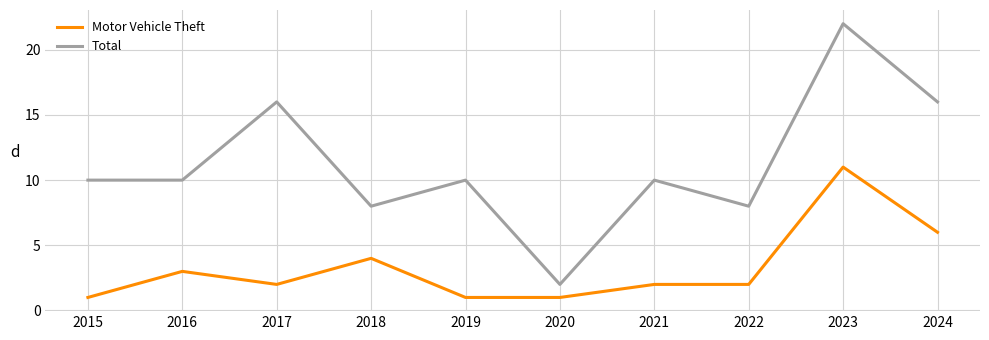

Reading right to left, list all the values displayed in this chart.

Motor Vehicle Theft: 2024=6	2023=11	2022=2	2021=2	2020=1	2019=1	2018=4	2017=2	2016=3	2015=1
Total: 2024=16	2023=22	2022=8	2021=10	2020=2	2019=10	2018=8	2017=16	2016=10	2015=10